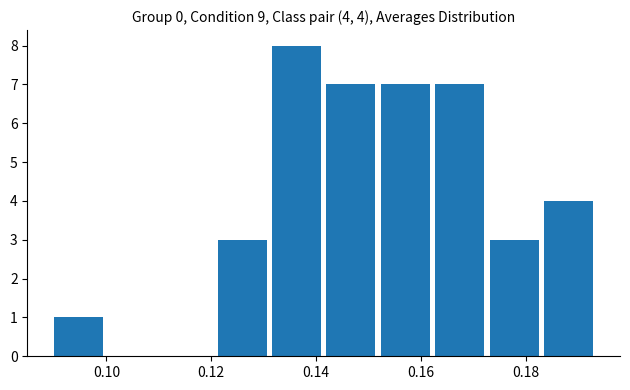

Over which range of the x-axis is the bar tallest?

0.132 to 0.142